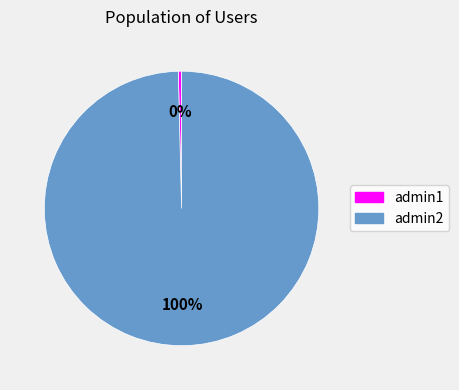

Which has a higher value, admin1 or admin2?

admin2